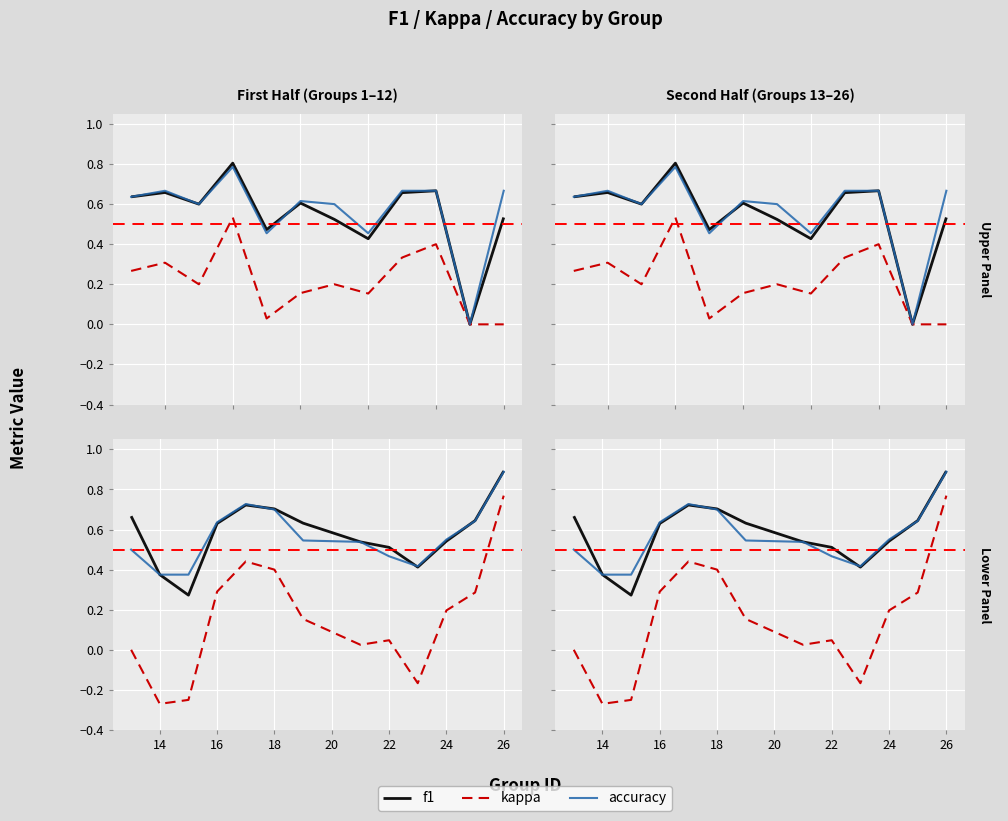

Which series has the largest total across all categories?

f1